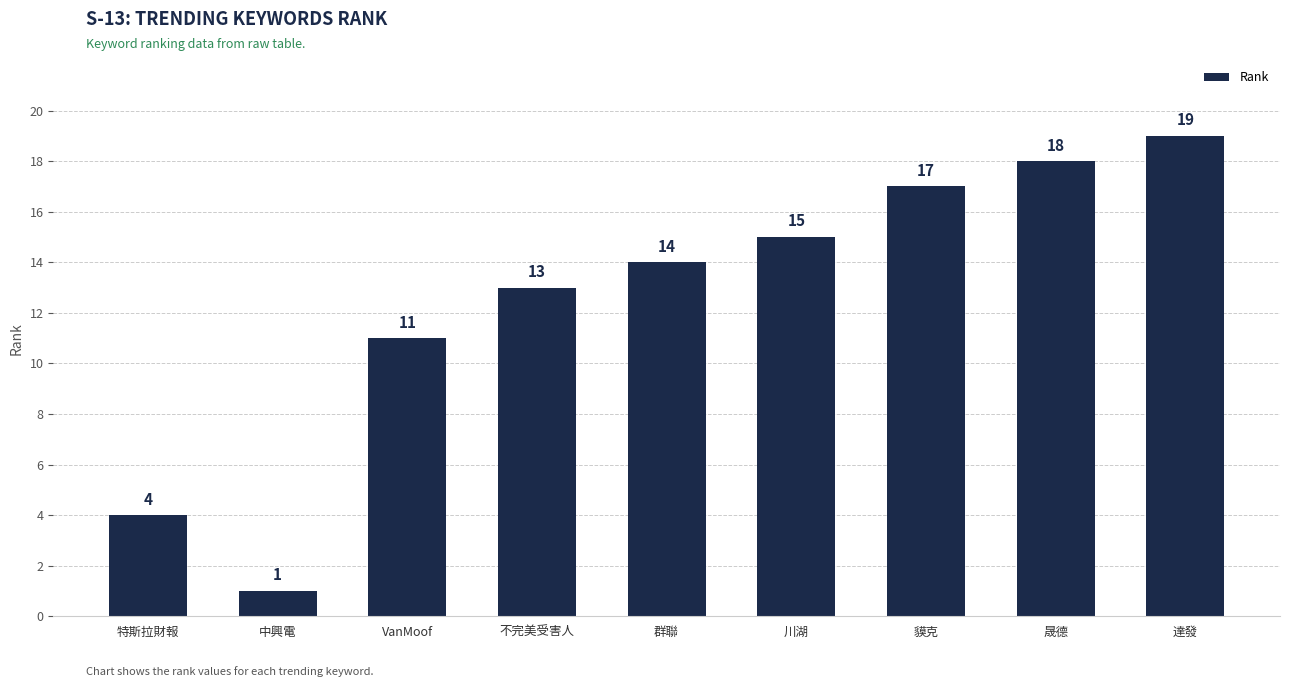

Rank the categories by value from highest to lowest.

達發, 晟德, 貘克, 川湖, 群聯, 不完美受害人, VanMoof, 特斯拉財報, 中興電